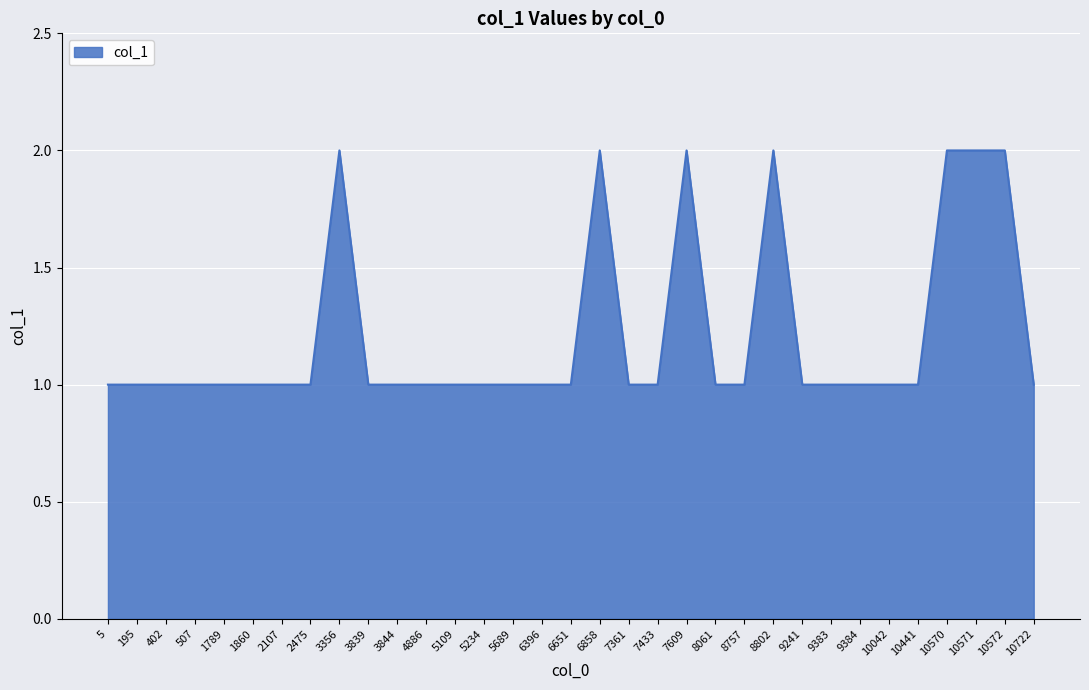

The value at 3839 is 1. True or false?

True